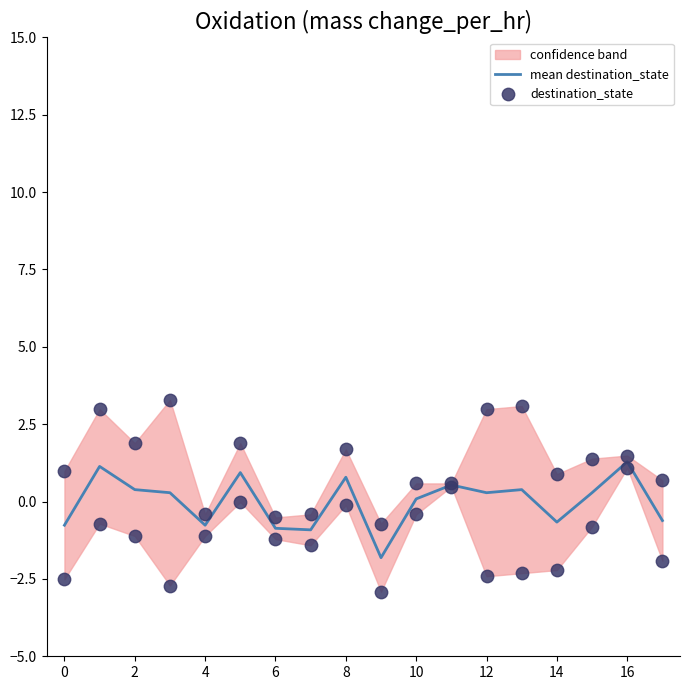

The value of mean destination_state at 8 is 0.8. True or false?

True